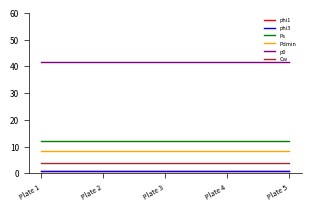

Which category has the highest value in the Pdmin series?

Plate 1